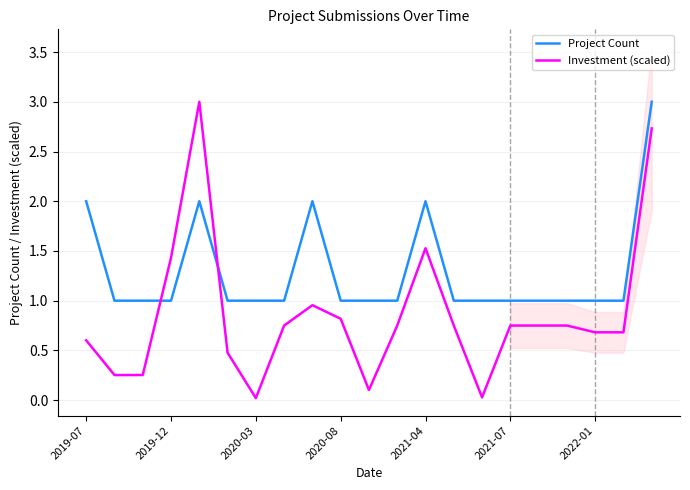

Does the chart have visible grid lines?

Yes